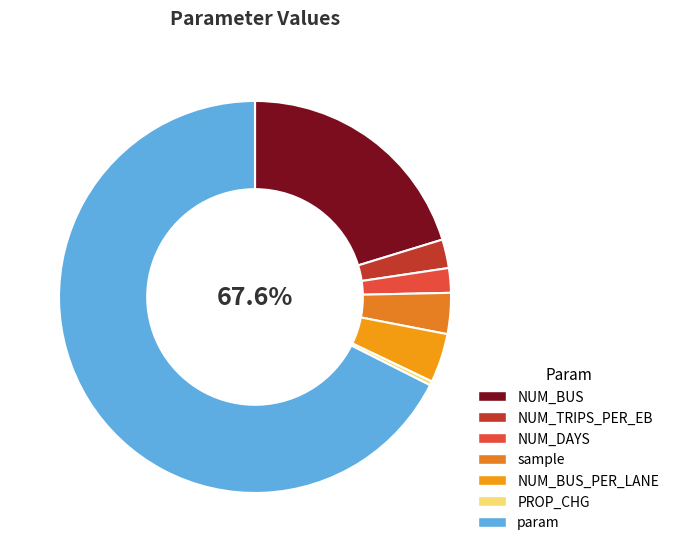

Is it true that sample is 3% of the pie?

True